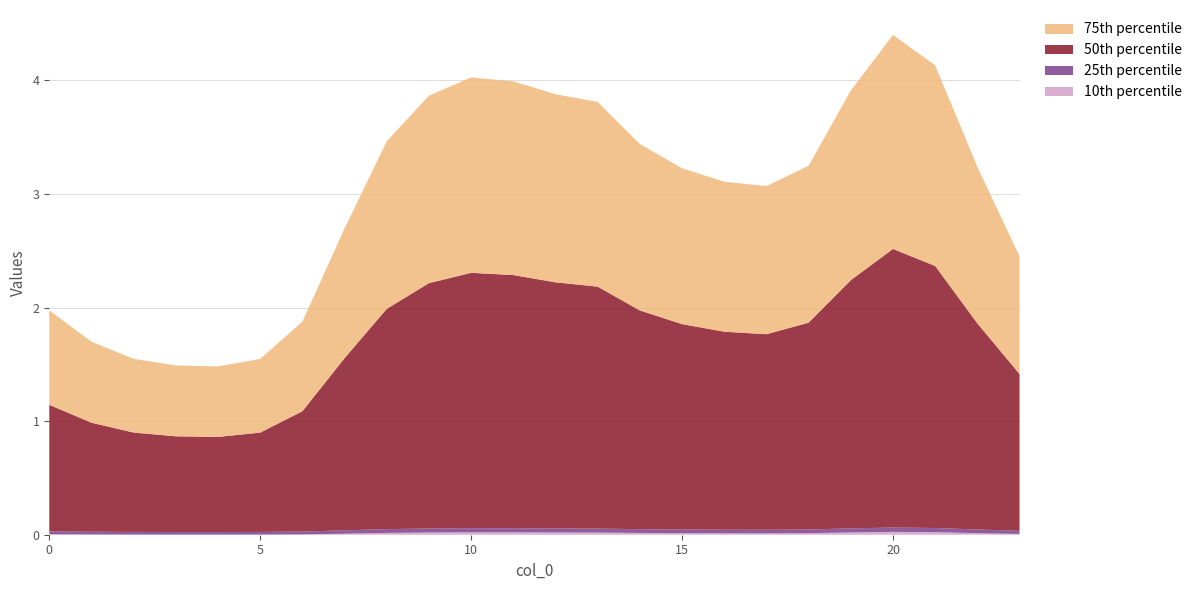

Reading left to right, transcribe all the data shown in this chart.

10th percentile: 0.0	0.0	0.0	0.0	0.0	0.0	0.0	0.0	0.0	0.0	0.0	0.0	0.0	0.0	0.0	0.0	0.0	0.0	0.0	0.0	0.0	0.0	0.0	0.0
25th percentile: 0.0	0.0	0.0	0.0	0.0	0.0	0.0	0.0	0.0	0.0	0.0	0.0	0.0	0.0	0.0	0.0	0.0	0.0	0.0	0.0	0.0	0.0	0.0	0.0
50th percentile: 1.1	1.0	0.9	0.8	0.8	0.9	1.1	1.5	1.9	2.2	2.2	2.2	2.2	2.1	1.9	1.8	1.7	1.7	1.8	2.2	2.5	2.3	1.8	1.4
75th percentile: 0.8	0.7	0.6	0.6	0.6	0.6	0.8	1.1	1.5	1.7	1.7	1.7	1.7	1.6	1.5	1.4	1.3	1.3	1.4	1.7	1.9	1.8	1.4	1.0